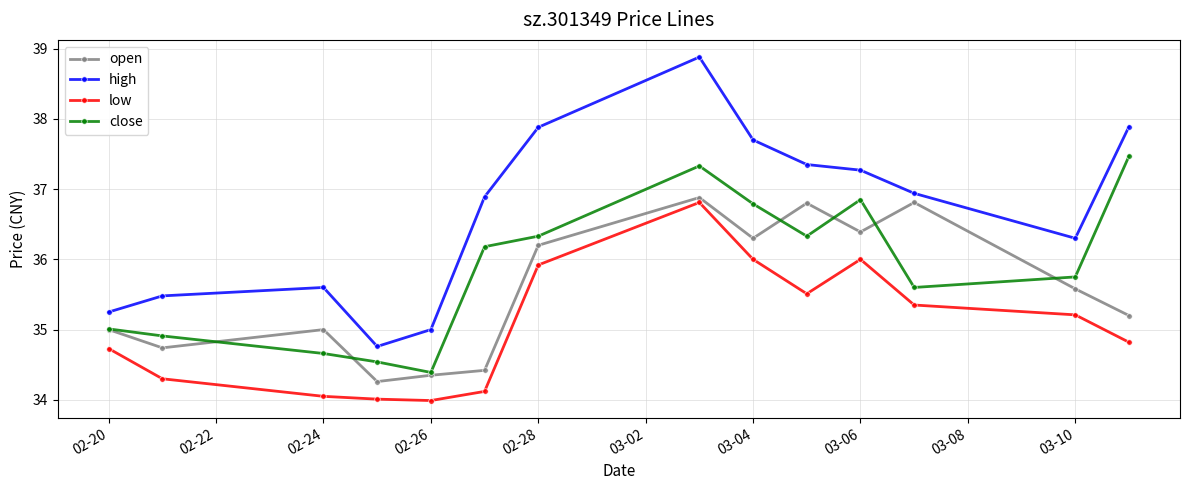

True or false: close and low cross at least once.

False